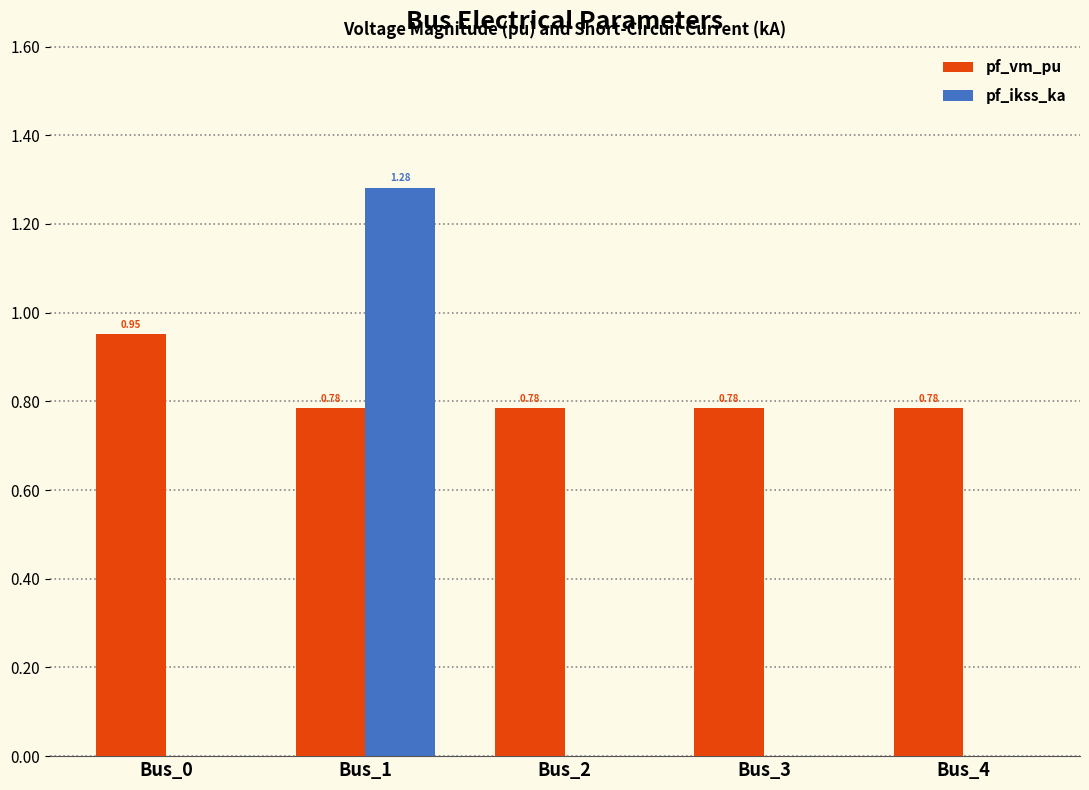

Which series has the largest total across all categories?

pf_vm_pu